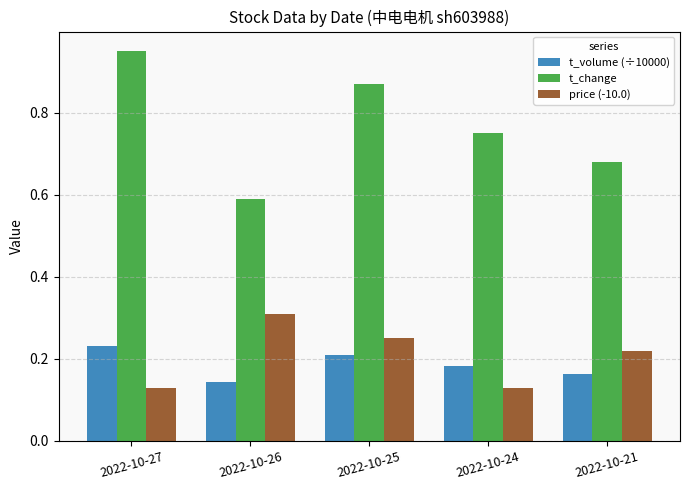

At which category does the chart reach its peak across all series?

2022-10-27